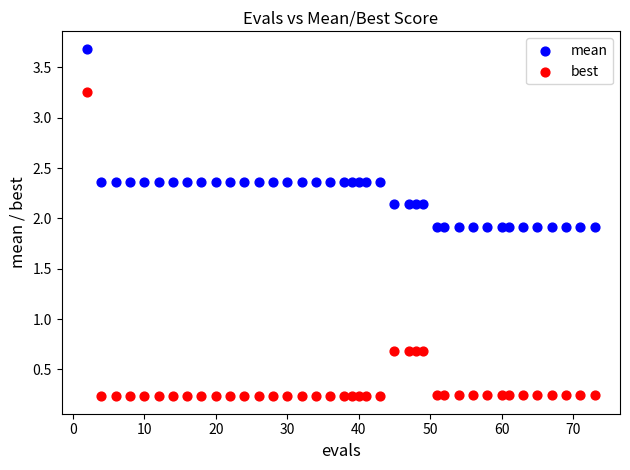

What are all the series names shown in the legend?

mean, best